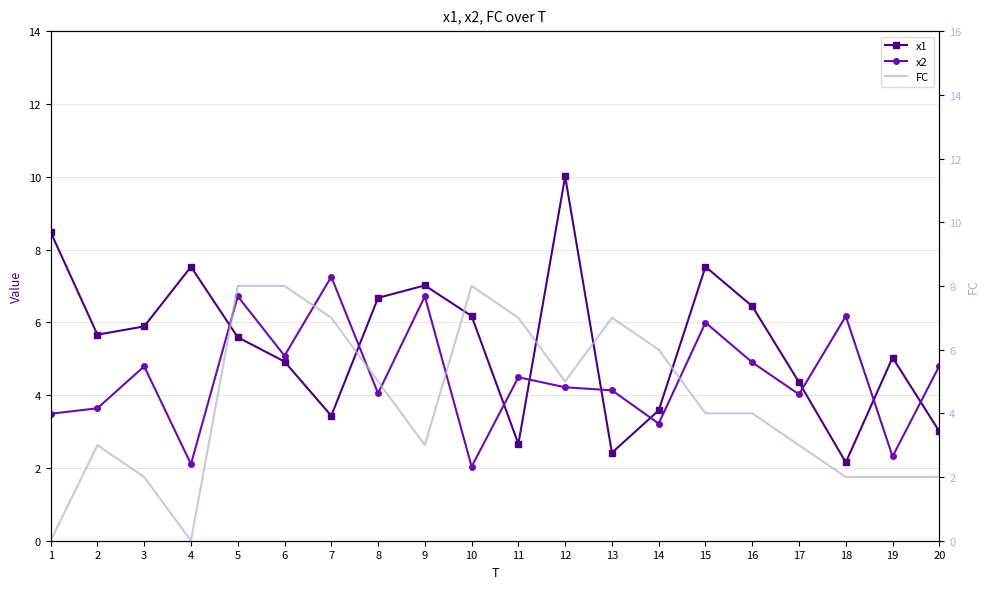

What is the total value across all series at 6?

18.0